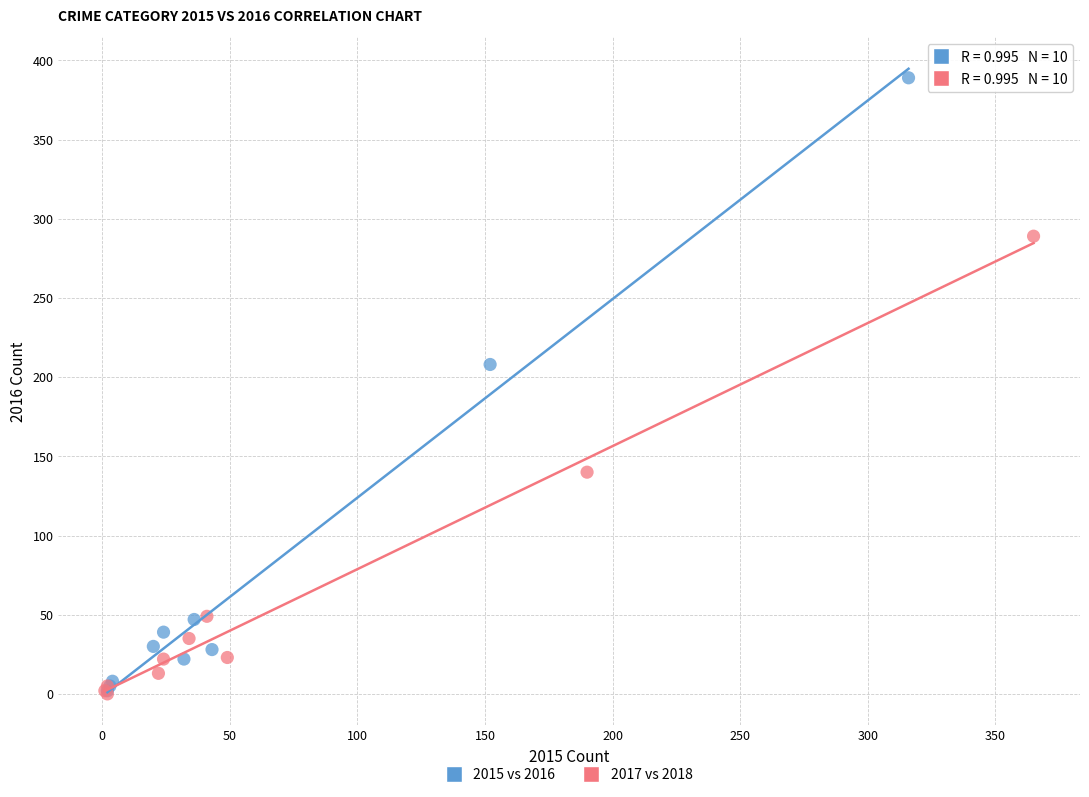

Which series has the widest spread of Y values?

2015 vs 2016